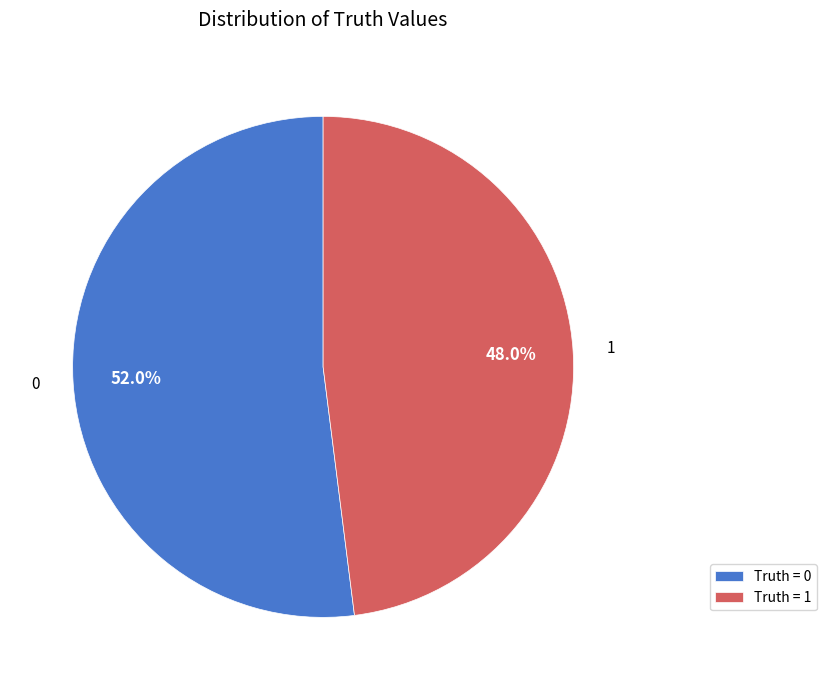

Does any single category account for the majority?

Yes